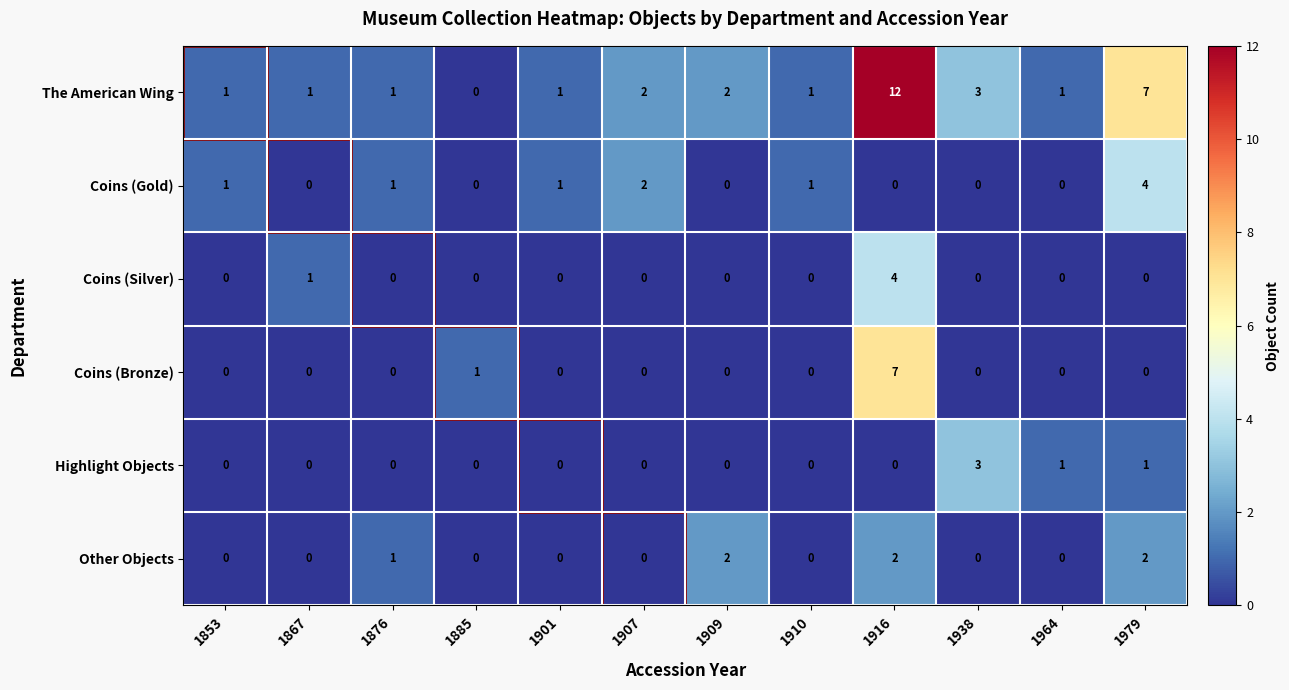

What is the highest value of the The American Wing series?

12